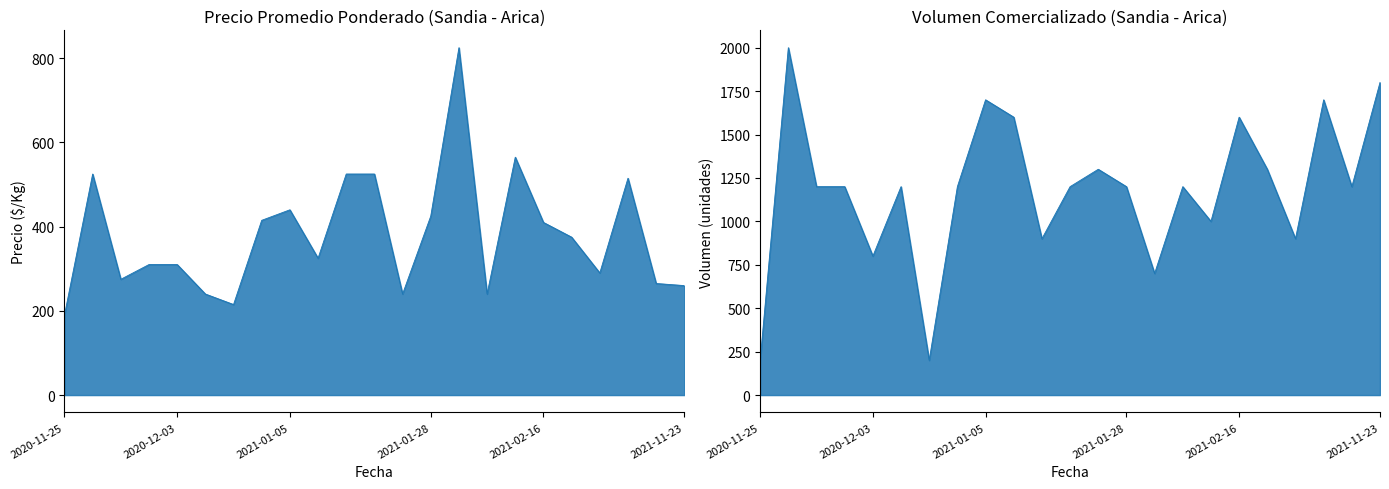

What is the sum of the Precio promedio ponderado values at 2020-11-27 and 2020-12-01?

585